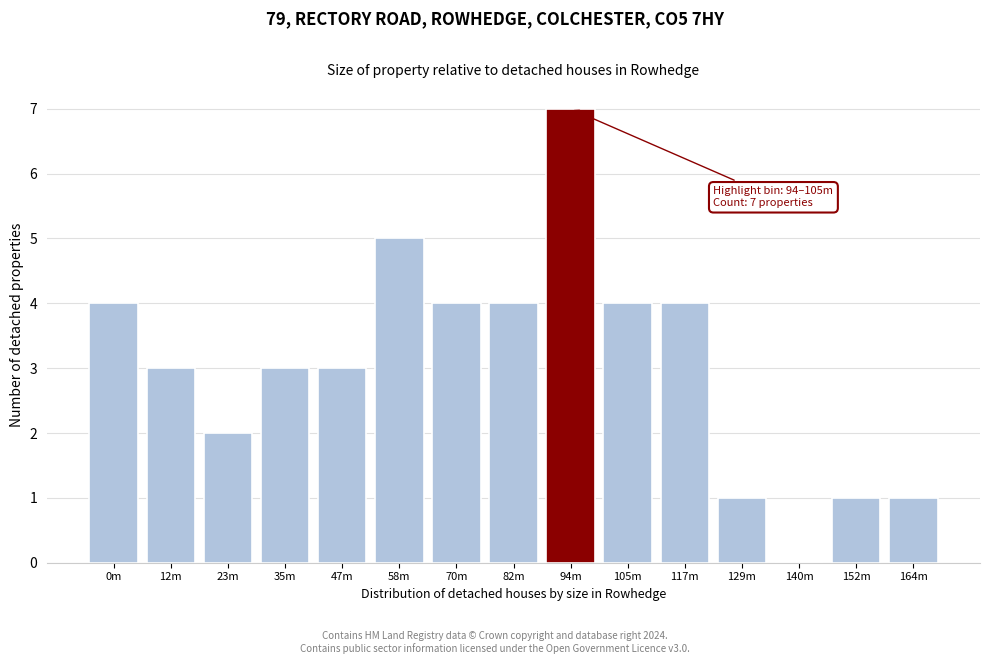

Reading left to right, what are all the values shown in this chart?

0m=4	12m=3	23m=2	35m=3	47m=3	58m=5	70m=4	82m=4	94m=7	105m=4	117m=4	129m=1	140m=0	152m=1	164m=1